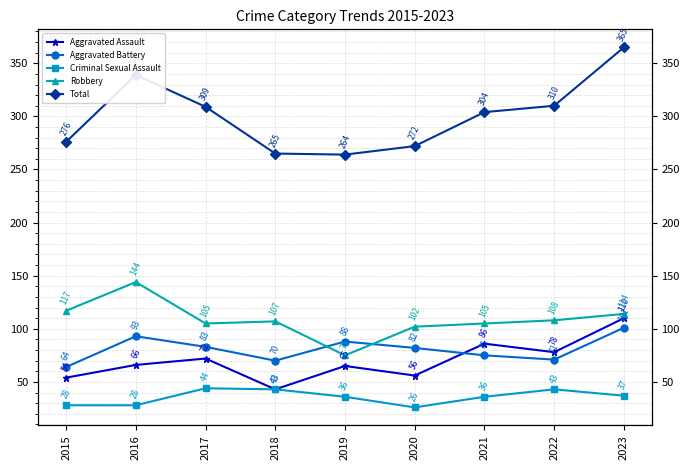

True or false: Total and Robbery cross at least once.

False